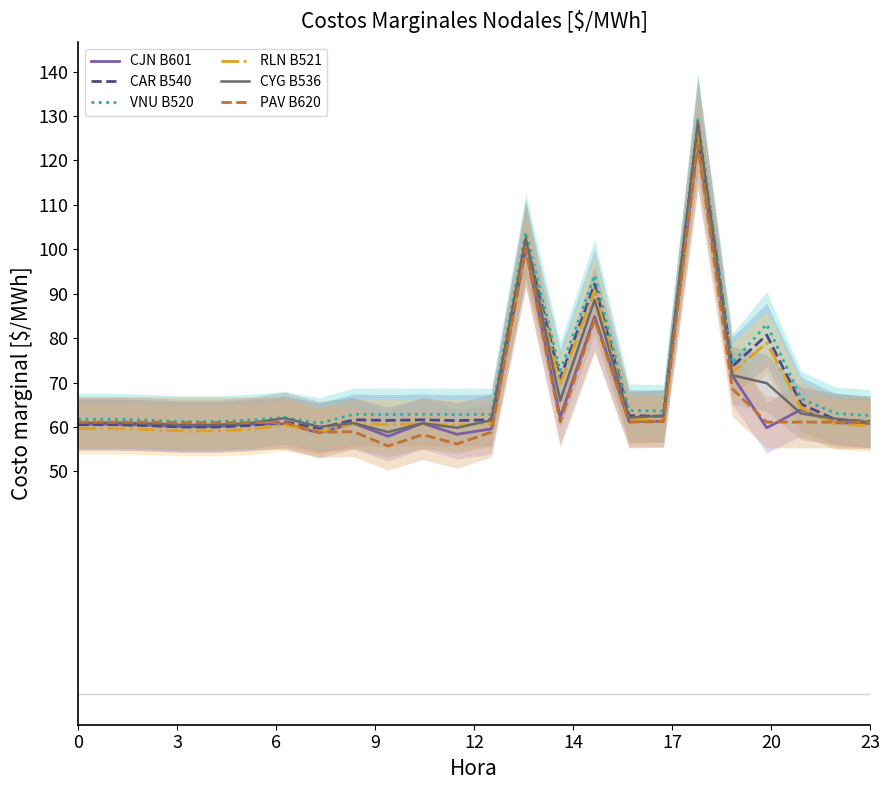

What is the minimum value for VNU B520?

60.9